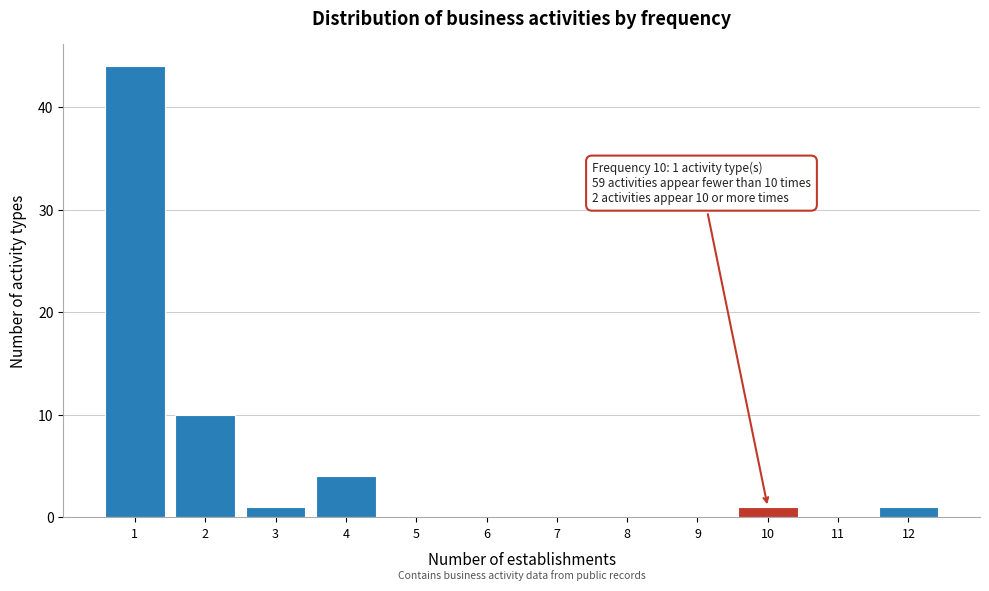

Which range on the x-axis has the tallest bar?

0.5 to 1.5